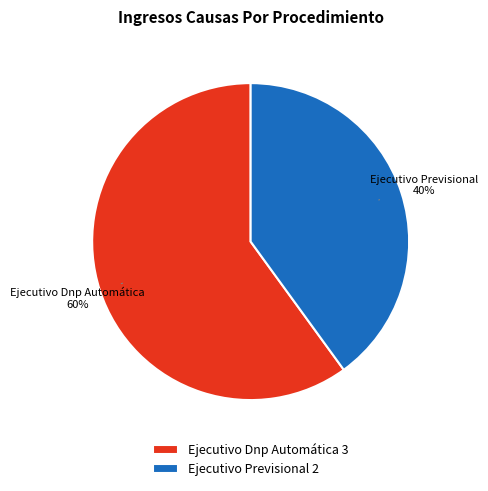

The Ejecutivo Previsional slice represents 40% of the pie. True or false?

True